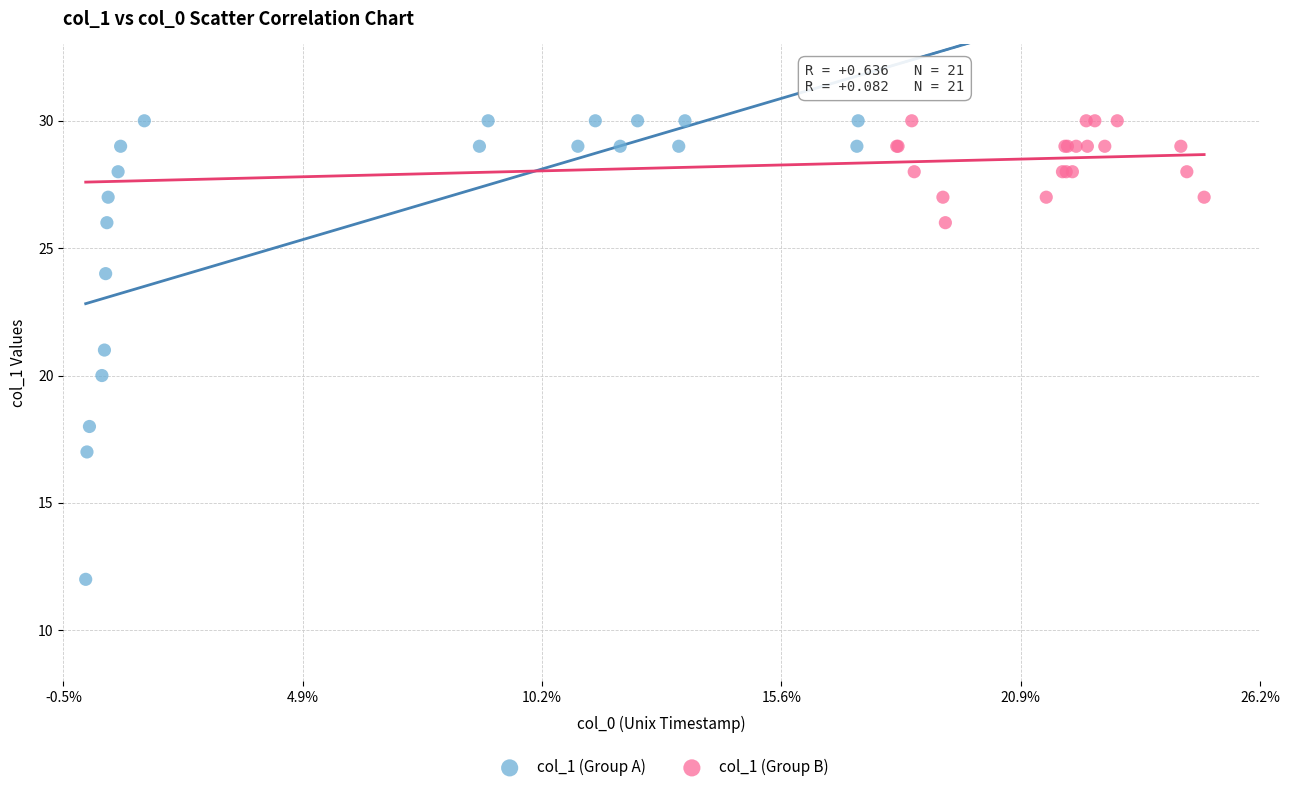

What are all the series names shown in the legend?

col_1 (Group A), col_1 (Group B)